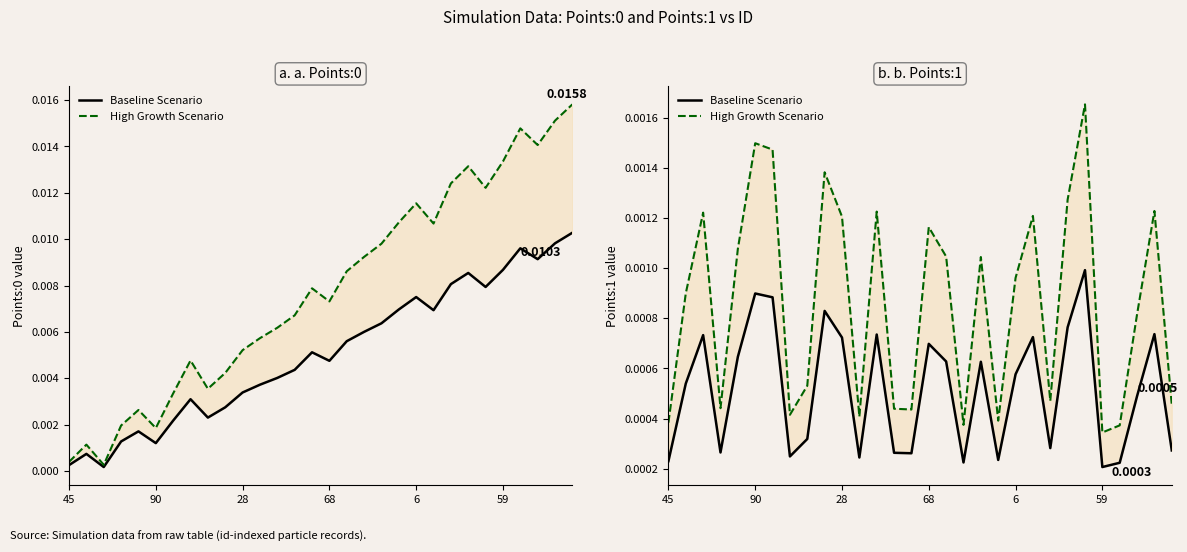

Which category has the highest value across all series?

24